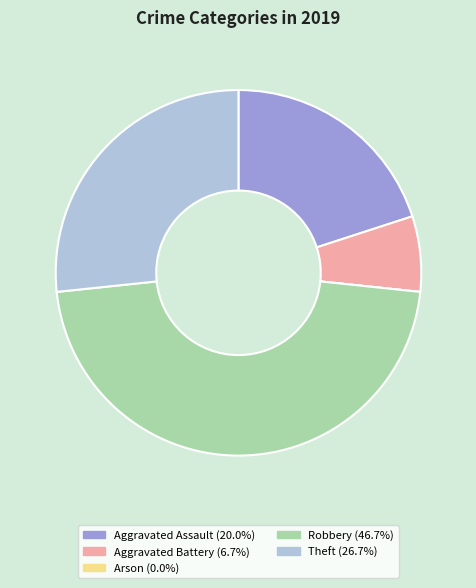

Is Theft the majority of the pie?

No